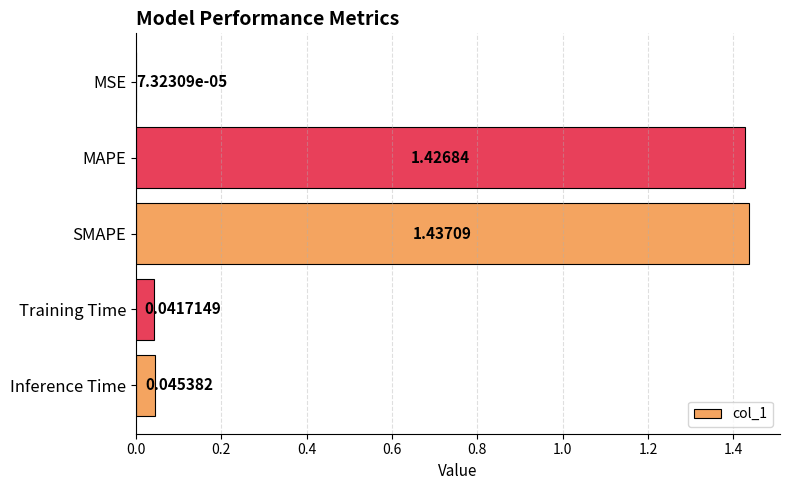

Are the bars grouped side by side (vs. stacked)?

No